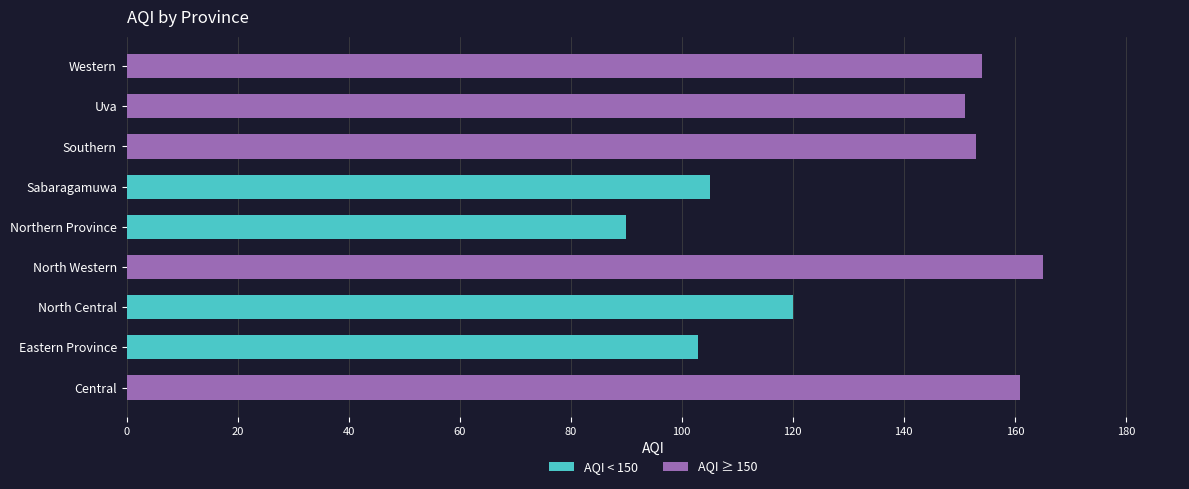

How many values are below 151?

4